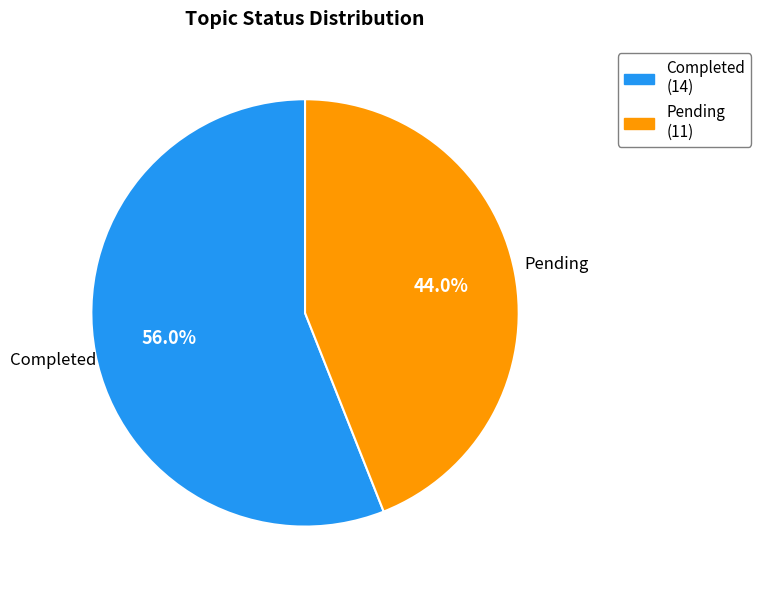

Rank the categories by value from highest to lowest.

Completed, Pending